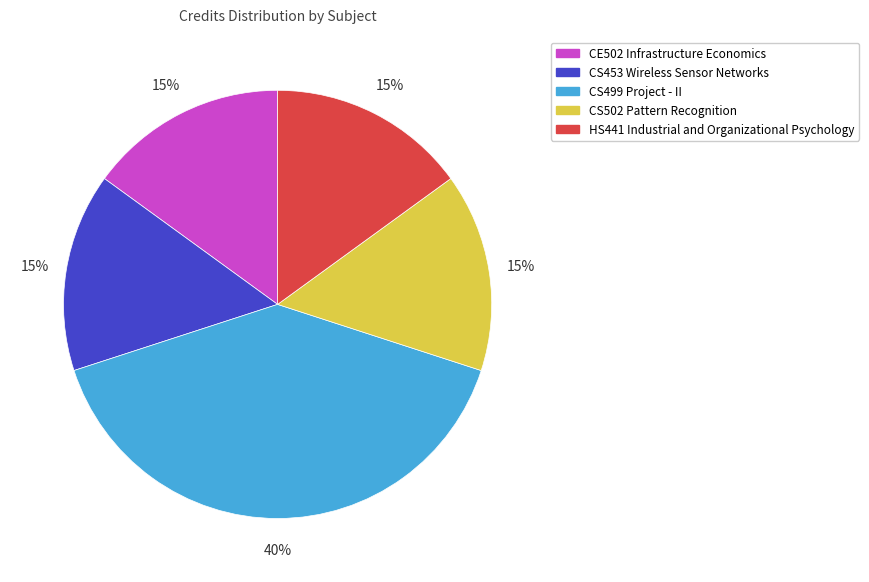

How many slices are in this pie chart?

5